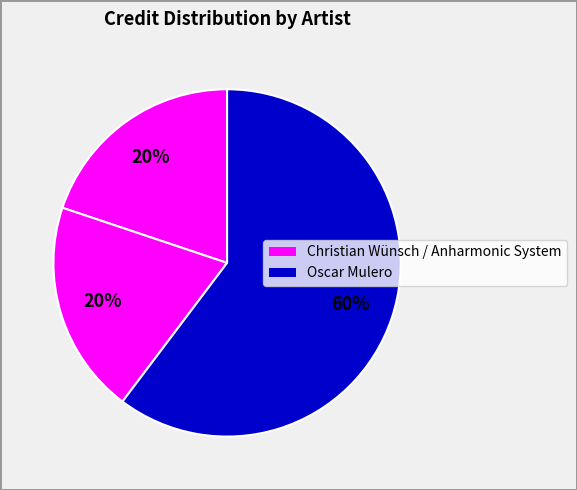

How many segments does this pie chart have?

3